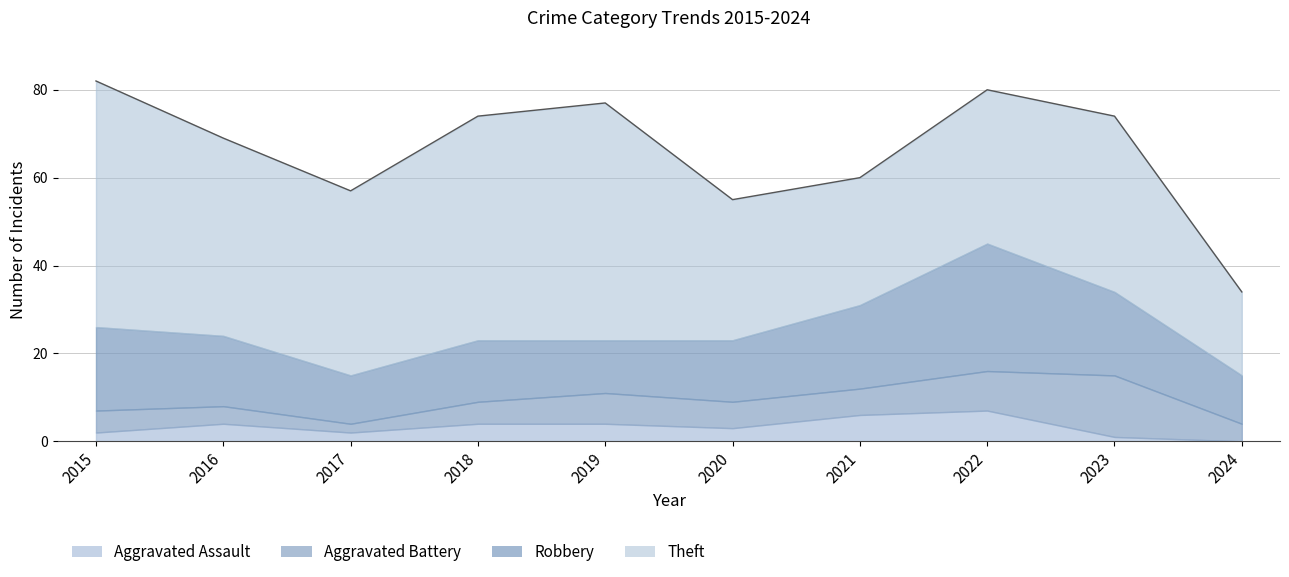

Reading right to left, list all the values displayed in this chart.

Robbery: 11	19	29	19	14	12	14	11	16	19
Theft: 19	40	35	29	32	54	51	42	45	56
Aggravated Battery: 4	14	9	6	6	7	5	2	4	5
Aggravated Assault: 0	1	7	6	3	4	4	2	4	2